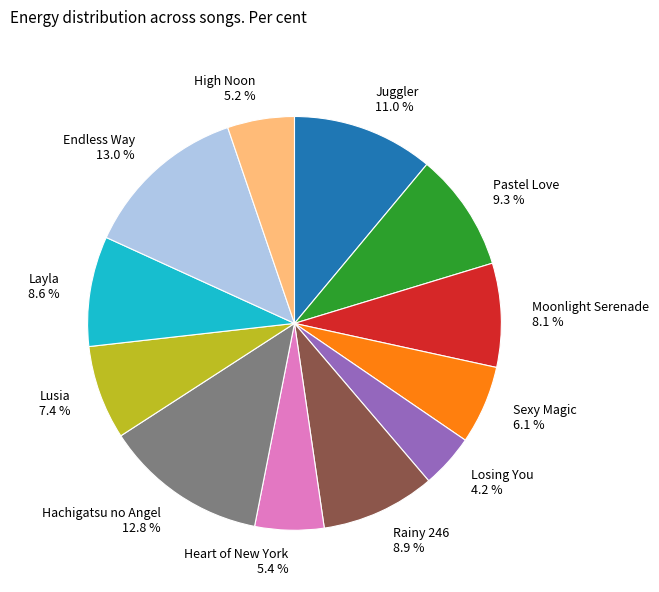

Is there any slice that represents more than half of the pie?

No